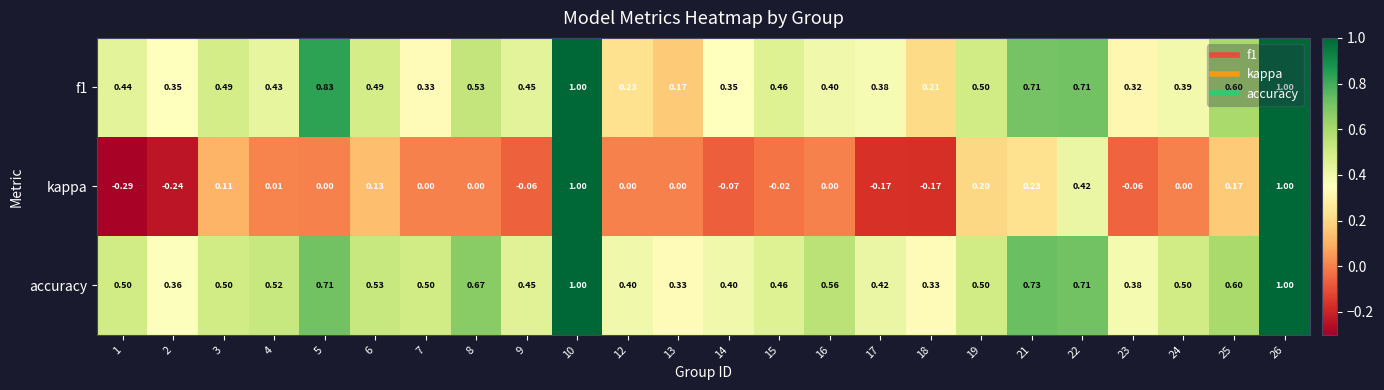

Which series changed the most between 24 and 26?

kappa